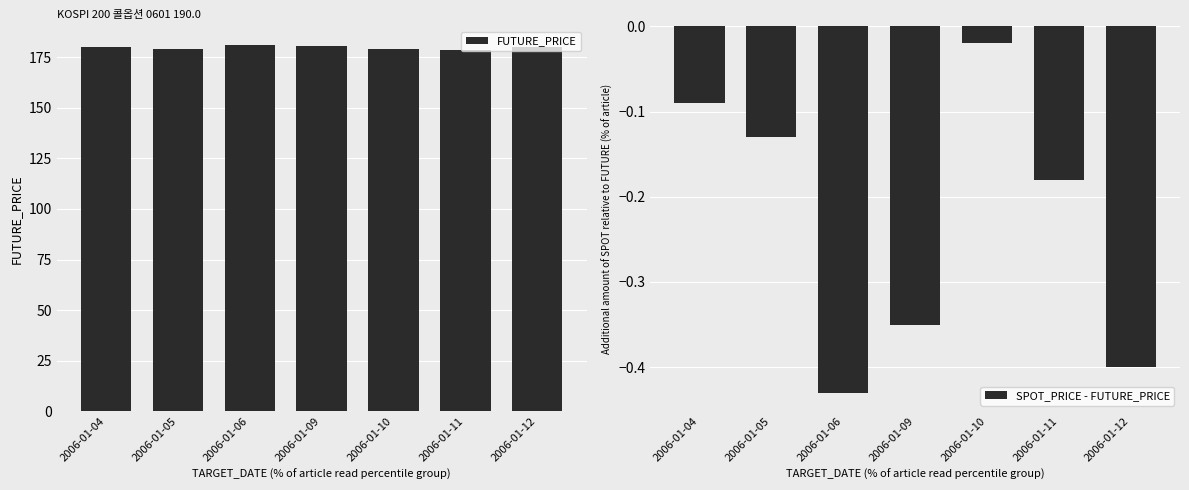

How many bars are there in total?

14